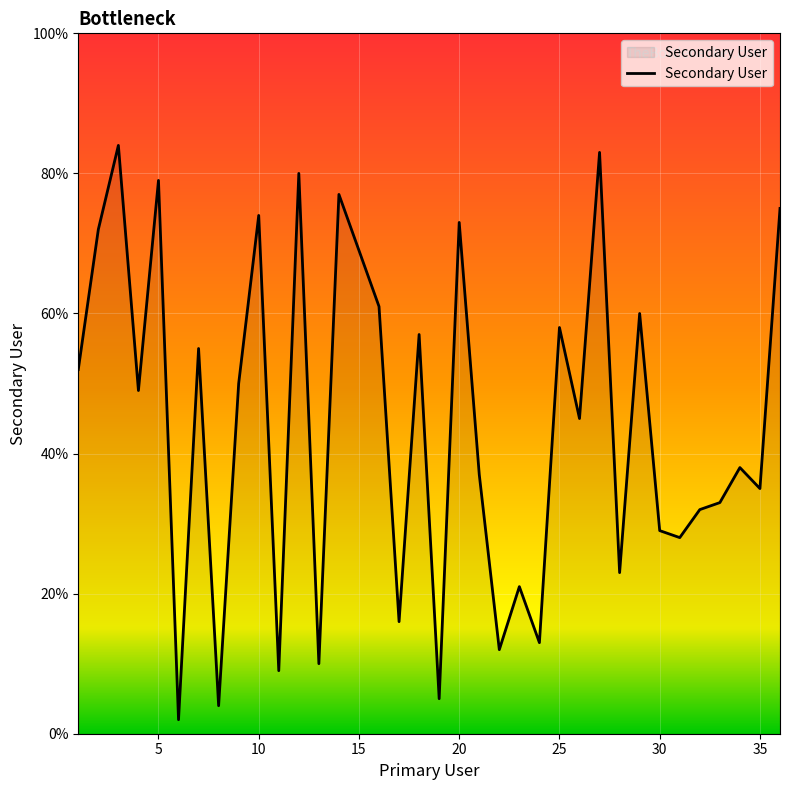

What is the difference between the maximum and minimum values?

82